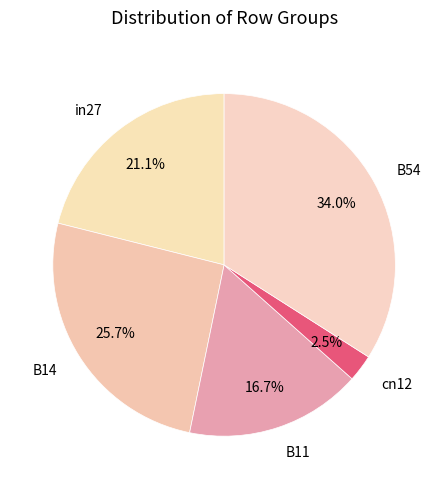

What percentage is the B14 slice, to the nearest percent?

26%